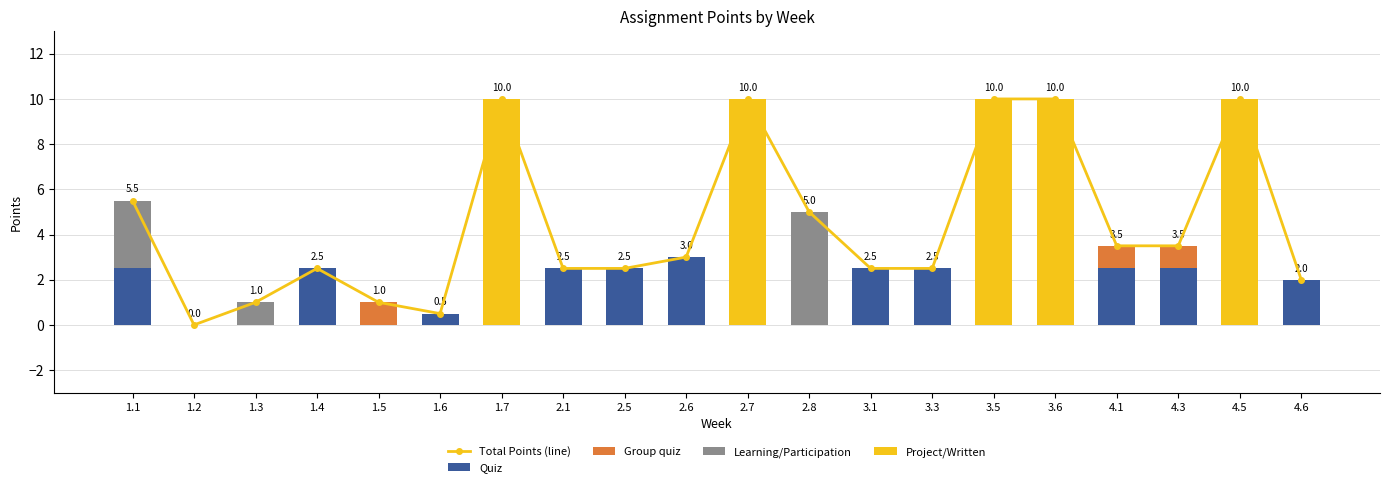

Reading right to left, what are all the values shown in this chart?

Total Points (line): 2.0	10.0	3.5	3.5	10.0	10.0	2.5	2.5	5.0	10.0	3.0	2.5	2.5	10.0	0.5	1.0	2.5	1.0	0.0	5.5
Quiz: 2.0	0.0	2.5	2.5	0.0	0.0	2.5	2.5	0.0	0.0	3.0	2.5	2.5	0.0	0.5	0.0	2.5	0.0	0.0	2.5
Group quiz: 0.0	0.0	1.0	1.0	0.0	0.0	0.0	0.0	0.0	0.0	0.0	0.0	0.0	0.0	0.0	1.0	0.0	0.0	0.0	0.0
Learning/Participation: 0.0	0.0	0.0	0.0	0.0	0.0	0.0	0.0	5.0	0.0	0.0	0.0	0.0	0.0	0.0	0.0	0.0	1.0	0.0	3.0
Project/Written: 0.0	10.0	0.0	0.0	10.0	10.0	0.0	0.0	0.0	10.0	0.0	0.0	0.0	10.0	0.0	0.0	0.0	0.0	0.0	0.0